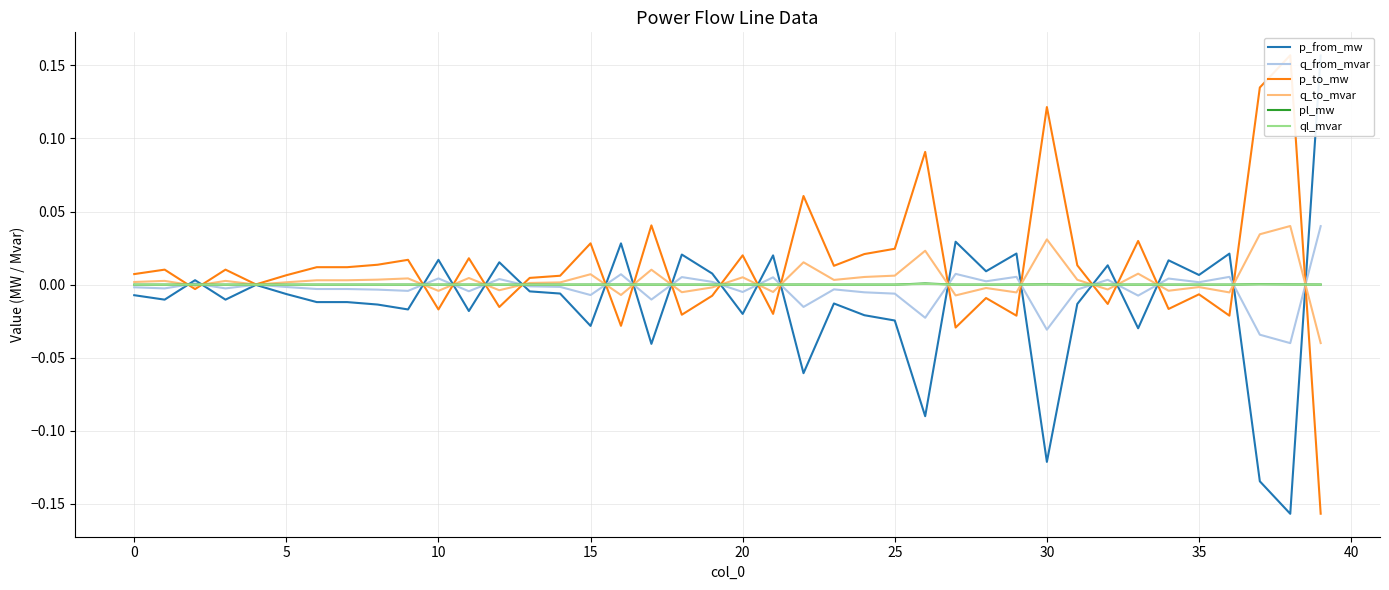

Rank the series at 20 from highest to lowest value.

p_to_mw, q_to_mvar, pl_mw, ql_mvar, q_from_mvar, p_from_mw